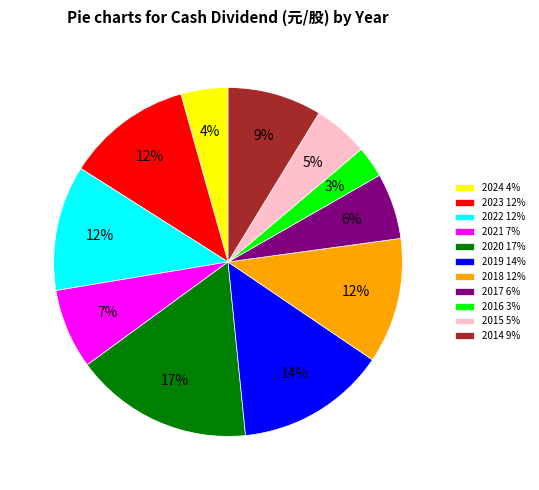

To the nearest percent, what is the average slice percentage?

9%